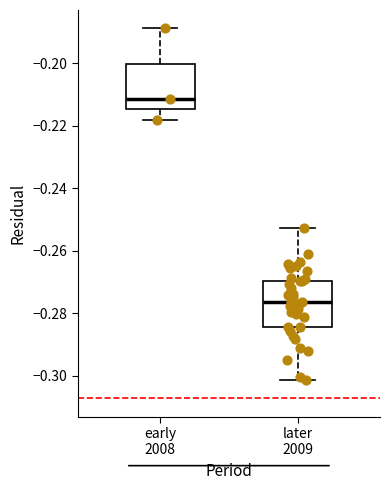

Which box's median line is the highest?

early 2008